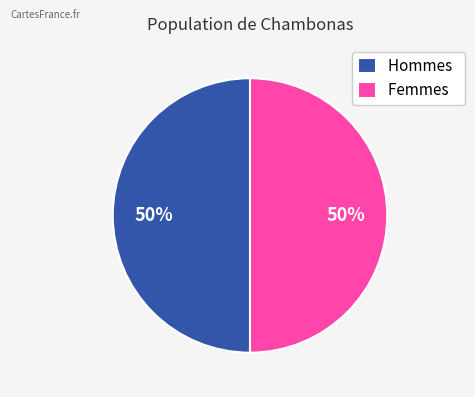

What is the ratio of the value at Femmes to the value at Hommes?

1.0